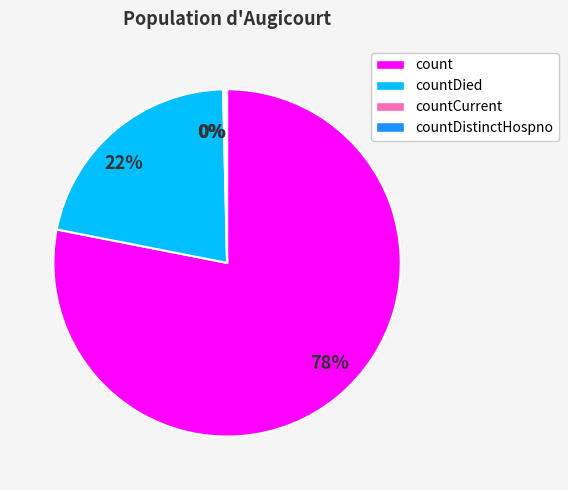

What percentage is the countDied slice, to the nearest percent?

22%